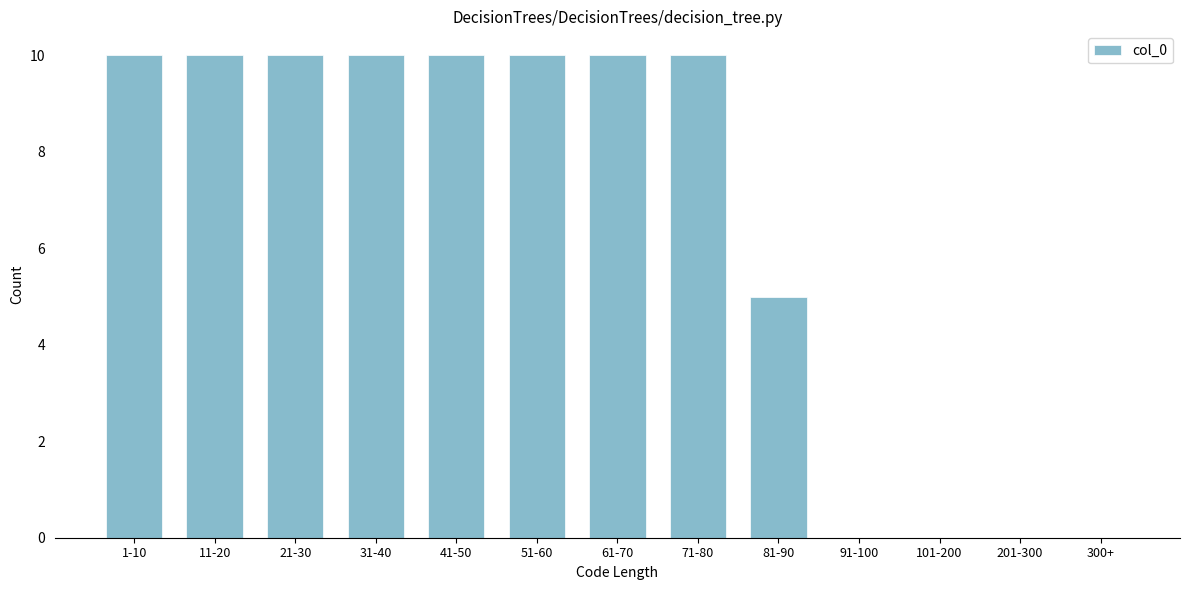

Reading right to left, extract all data points from this chart.

300+=0	201-300=0	101-200=0	91-100=0	81-90=5	71-80=10	61-70=10	51-60=10	41-50=10	31-40=10	21-30=10	11-20=10	1-10=10